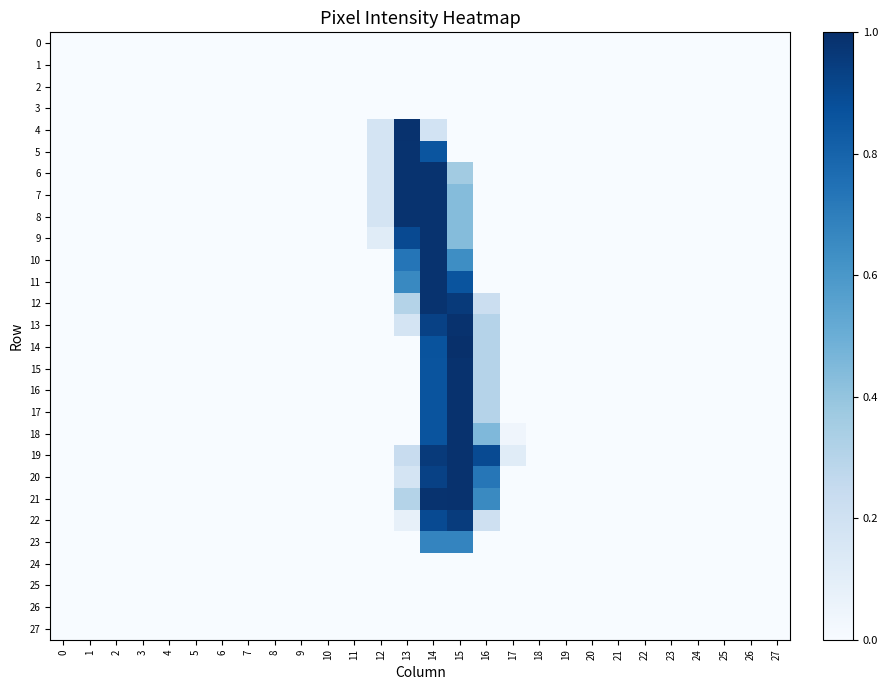

Reading right to left, list all the values displayed in this chart.

0: 27=0	26=0	25=0	24=0	23=0	22=0	21=0	20=0	19=0	18=0	17=0	16=0	15=0	14=0	13=0	12=0	11=0	10=0	9=0	8=0	7=0	6=0	5=0	4=0	3=0	2=0	1=0	0=0
1: 27=0	26=0	25=0	24=0	23=0	22=0	21=0	20=0	19=0	18=0	17=0	16=0	15=0	14=0	13=0	12=0	11=0	10=0	9=0	8=0	7=0	6=0	5=0	4=0	3=0	2=0	1=0	0=0
2: 27=0	26=0	25=0	24=0	23=0	22=0	21=0	20=0	19=0	18=0	17=0	16=0	15=0	14=0	13=0	12=0	11=0	10=0	9=0	8=0	7=0	6=0	5=0	4=0	3=0	2=0	1=0	0=0
3: 27=0	26=0	25=0	24=0	23=0	22=0	21=0	20=0	19=0	18=0	17=0	16=0	15=0	14=0	13=0	12=0	11=0	10=0	9=0	8=0	7=0	6=0	5=0	4=0	3=0	2=0	1=0	0=0
4: 27=0	26=0	25=0	24=0	23=0	22=0	21=0	20=0	19=0	18=0	17=0	16=0	15=0	14=47	13=253	12=45	11=0	10=0	9=0	8=0	7=0	6=0	5=0	4=0	3=0	2=0	1=0	0=0
5: 27=0	26=0	25=0	24=0	23=0	22=0	21=0	20=0	19=0	18=0	17=0	16=0	15=0	14=219	13=252	12=45	11=0	10=0	9=0	8=0	7=0	6=0	5=0	4=0	3=0	2=0	1=0	0=0
6: 27=0	26=0	25=0	24=0	23=0	22=0	21=0	20=0	19=0	18=0	17=0	16=0	15=92	14=252	13=252	12=45	11=0	10=0	9=0	8=0	7=0	6=0	5=0	4=0	3=0	2=0	1=0	0=0
7: 27=0	26=0	25=0	24=0	23=0	22=0	21=0	20=0	19=0	18=0	17=0	16=0	15=111	14=252	13=252	12=45	11=0	10=0	9=0	8=0	7=0	6=0	5=0	4=0	3=0	2=0	1=0	0=0
8: 27=0	26=0	25=0	24=0	23=0	22=0	21=0	20=0	19=0	18=0	17=0	16=0	15=111	14=252	13=252	12=45	11=0	10=0	9=0	8=0	7=0	6=0	5=0	4=0	3=0	2=0	1=0	0=0
9: 27=0	26=0	25=0	24=0	23=0	22=0	21=0	20=0	19=0	18=0	17=0	16=0	15=111	14=252	13=230	12=29	11=0	10=0	9=0	8=0	7=0	6=0	5=0	4=0	3=0	2=0	1=0	0=0
10: 27=0	26=0	25=0	24=0	23=0	22=0	21=0	20=0	19=0	18=0	17=0	16=0	15=163	14=252	13=187	12=0	11=0	10=0	9=0	8=0	7=0	6=0	5=0	4=0	3=0	2=0	1=0	0=0
11: 27=0	26=0	25=0	24=0	23=0	22=0	21=0	20=0	19=0	18=0	17=0	16=0	15=220	14=252	13=168	12=0	11=0	10=0	9=0	8=0	7=0	6=0	5=0	4=0	3=0	2=0	1=0	0=0
12: 27=0	26=0	25=0	24=0	23=0	22=0	21=0	20=0	19=0	18=0	17=0	16=57	15=245	14=252	13=78	12=0	11=0	10=0	9=0	8=0	7=0	6=0	5=0	4=0	3=0	2=0	1=0	0=0
13: 27=0	26=0	25=0	24=0	23=0	22=0	21=0	20=0	19=0	18=0	17=0	16=77	15=253	14=238	13=44	12=0	11=0	10=0	9=0	8=0	7=0	6=0	5=0	4=0	3=0	2=0	1=0	0=0
14: 27=0	26=0	25=0	24=0	23=0	22=0	21=0	20=0	19=0	18=0	17=0	16=77	15=255	14=221	13=0	12=0	11=0	10=0	9=0	8=0	7=0	6=0	5=0	4=0	3=0	2=0	1=0	0=0
15: 27=0	26=0	25=0	24=0	23=0	22=0	21=0	20=0	19=0	18=0	17=0	16=77	15=253	14=220	13=0	12=0	11=0	10=0	9=0	8=0	7=0	6=0	5=0	4=0	3=0	2=0	1=0	0=0
16: 27=0	26=0	25=0	24=0	23=0	22=0	21=0	20=0	19=0	18=0	17=0	16=77	15=253	14=220	13=0	12=0	11=0	10=0	9=0	8=0	7=0	6=0	5=0	4=0	3=0	2=0	1=0	0=0
17: 27=0	26=0	25=0	24=0	23=0	22=0	21=0	20=0	19=0	18=0	17=0	16=77	15=253	14=220	13=0	12=0	11=0	10=0	9=0	8=0	7=0	6=0	5=0	4=0	3=0	2=0	1=0	0=0
18: 27=0	26=0	25=0	24=0	23=0	22=0	21=0	20=0	19=0	18=0	17=10	16=115	15=253	14=220	13=0	12=0	11=0	10=0	9=0	8=0	7=0	6=0	5=0	4=0	3=0	2=0	1=0	0=0
19: 27=0	26=0	25=0	24=0	23=0	22=0	21=0	20=0	19=0	18=0	17=29	16=229	15=253	14=245	13=61	12=0	11=0	10=0	9=0	8=0	7=0	6=0	5=0	4=0	3=0	2=0	1=0	0=0
20: 27=0	26=0	25=0	24=0	23=0	22=0	21=0	20=0	19=0	18=0	17=0	16=186	15=253	14=238	13=44	12=0	11=0	10=0	9=0	8=0	7=0	6=0	5=0	4=0	3=0	2=0	1=0	0=0
21: 27=0	26=0	25=0	24=0	23=0	22=0	21=0	20=0	19=0	18=0	17=0	16=167	15=253	14=252	13=78	12=0	11=0	10=0	9=0	8=0	7=0	6=0	5=0	4=0	3=0	2=0	1=0	0=0
22: 27=0	26=0	25=0	24=0	23=0	22=0	21=0	20=0	19=0	18=0	17=0	16=53	15=243	14=229	13=20	12=0	11=0	10=0	9=0	8=0	7=0	6=0	5=0	4=0	3=0	2=0	1=0	0=0
23: 27=0	26=0	25=0	24=0	23=0	22=0	21=0	20=0	19=0	18=0	17=0	16=0	15=172	14=172	13=0	12=0	11=0	10=0	9=0	8=0	7=0	6=0	5=0	4=0	3=0	2=0	1=0	0=0
24: 27=0	26=0	25=0	24=0	23=0	22=0	21=0	20=0	19=0	18=0	17=0	16=0	15=0	14=0	13=0	12=0	11=0	10=0	9=0	8=0	7=0	6=0	5=0	4=0	3=0	2=0	1=0	0=0
25: 27=0	26=0	25=0	24=0	23=0	22=0	21=0	20=0	19=0	18=0	17=0	16=0	15=0	14=0	13=0	12=0	11=0	10=0	9=0	8=0	7=0	6=0	5=0	4=0	3=0	2=0	1=0	0=0
26: 27=0	26=0	25=0	24=0	23=0	22=0	21=0	20=0	19=0	18=0	17=0	16=0	15=0	14=0	13=0	12=0	11=0	10=0	9=0	8=0	7=0	6=0	5=0	4=0	3=0	2=0	1=0	0=0
27: 27=0	26=0	25=0	24=0	23=0	22=0	21=0	20=0	19=0	18=0	17=0	16=0	15=0	14=0	13=0	12=0	11=0	10=0	9=0	8=0	7=0	6=0	5=0	4=0	3=0	2=0	1=0	0=0